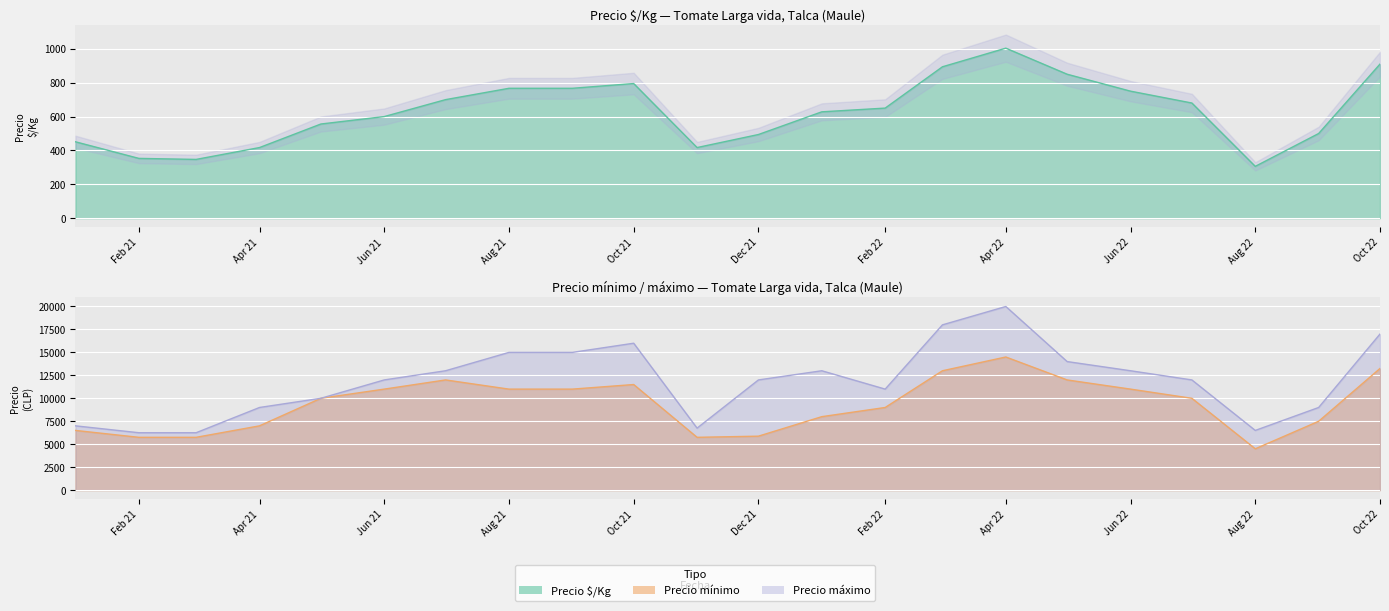

What is the difference between the maximum and minimum values in the Precio mínimo series?

10000